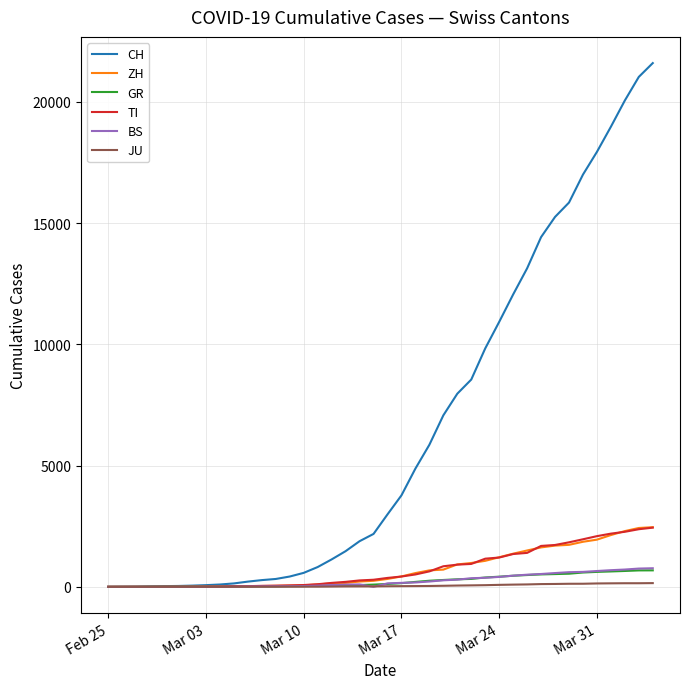

Which series has the largest total across all categories?

CH